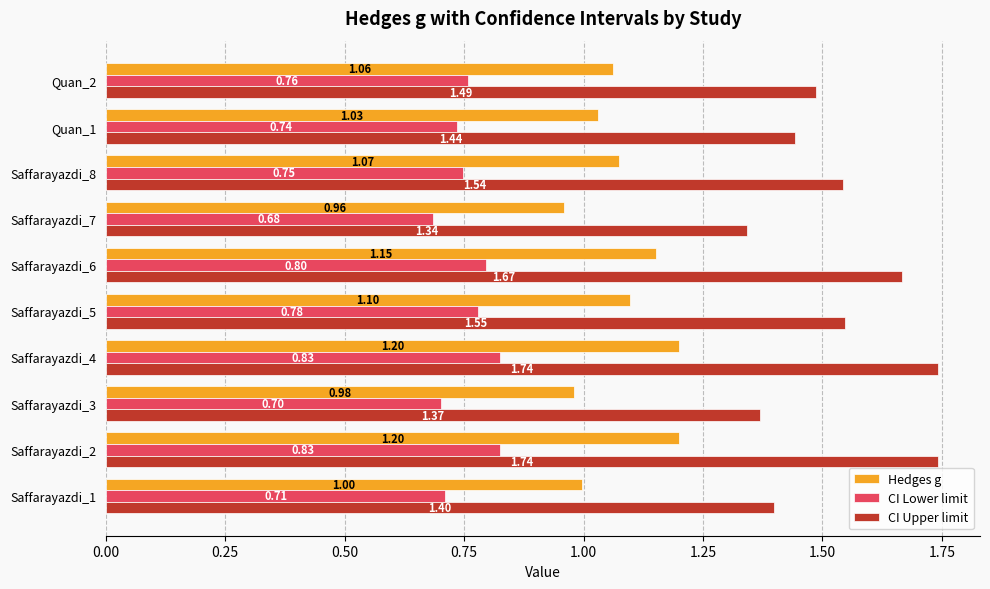

Which series has the widest spread of values?

CI Upper limit